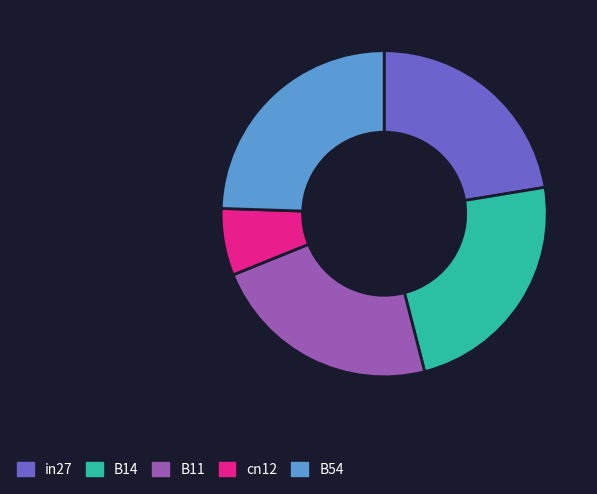

Is the sum of B11 and B54 greater than half?

No